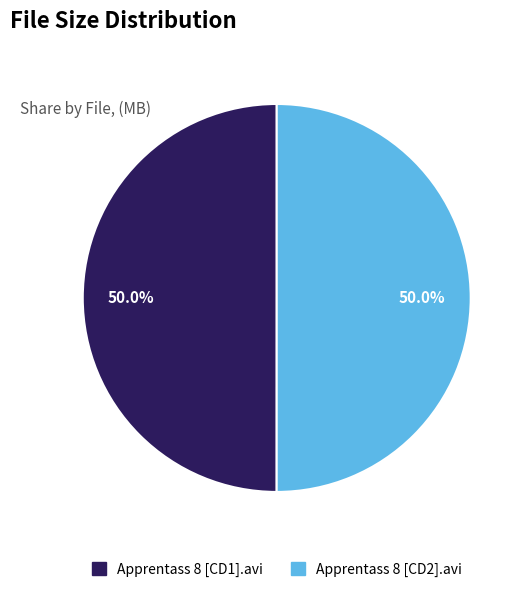

What is the ratio of the value at Apprentass 8 [CD1].avi to the value at Apprentass 8 [CD2].avi?

1.0